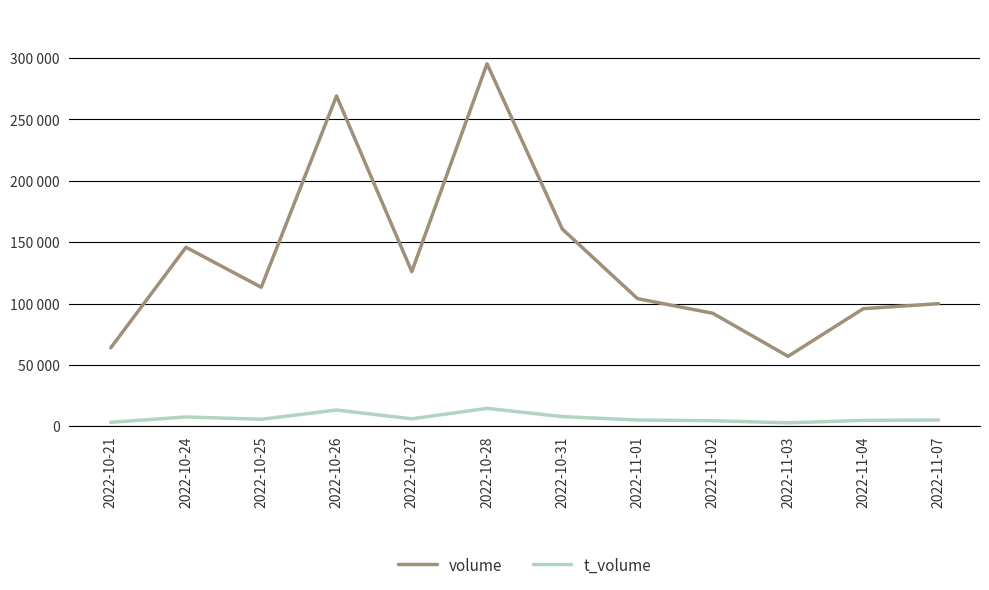

What are all the series names shown in the legend?

volume, t_volume